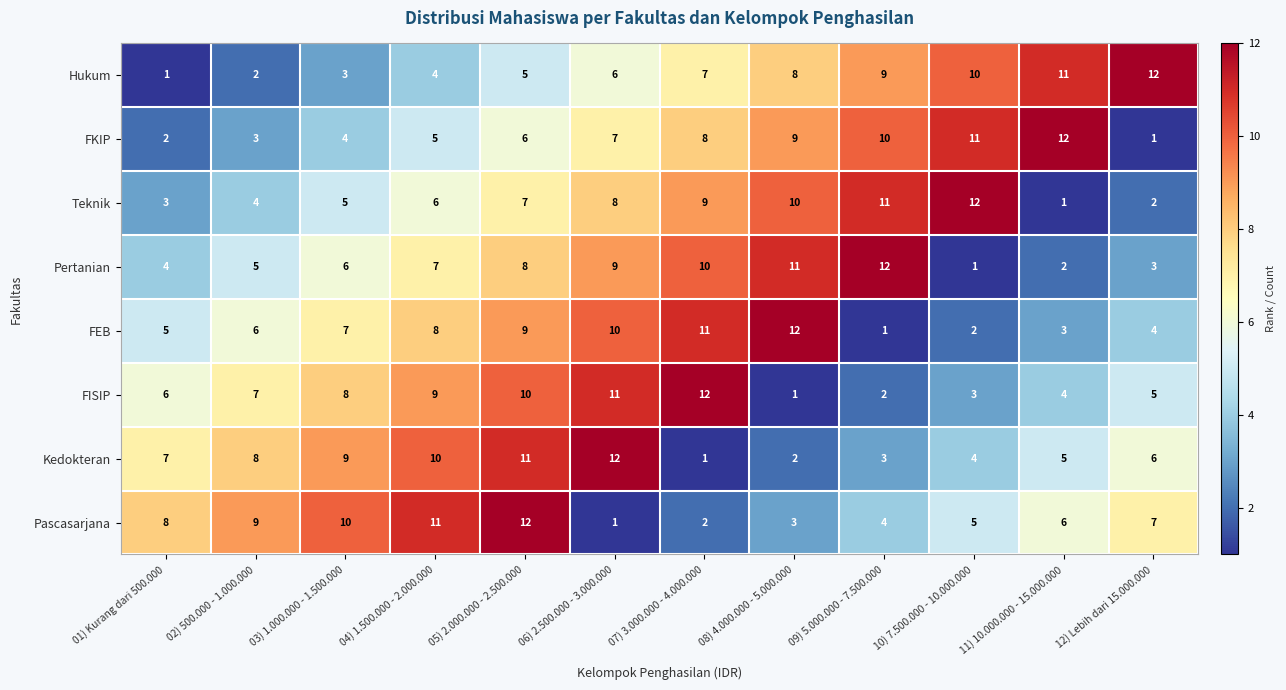

True or false: Pascasarjana has a value of 10 at 03) 1.000.000 - 1.500.000.

True